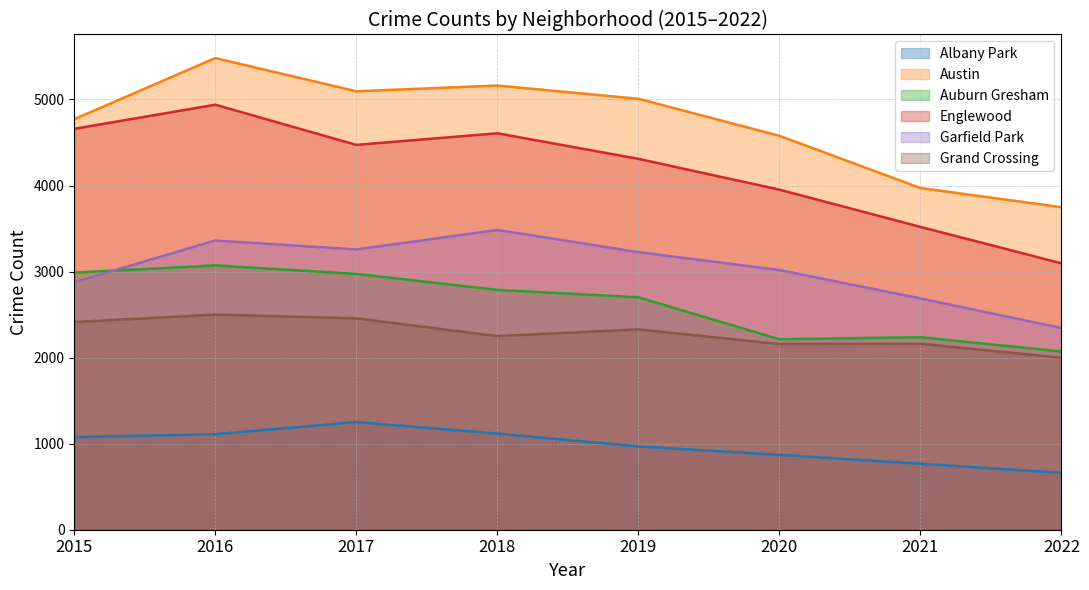

At which label does Auburn Gresham first exceed 2787?

2015